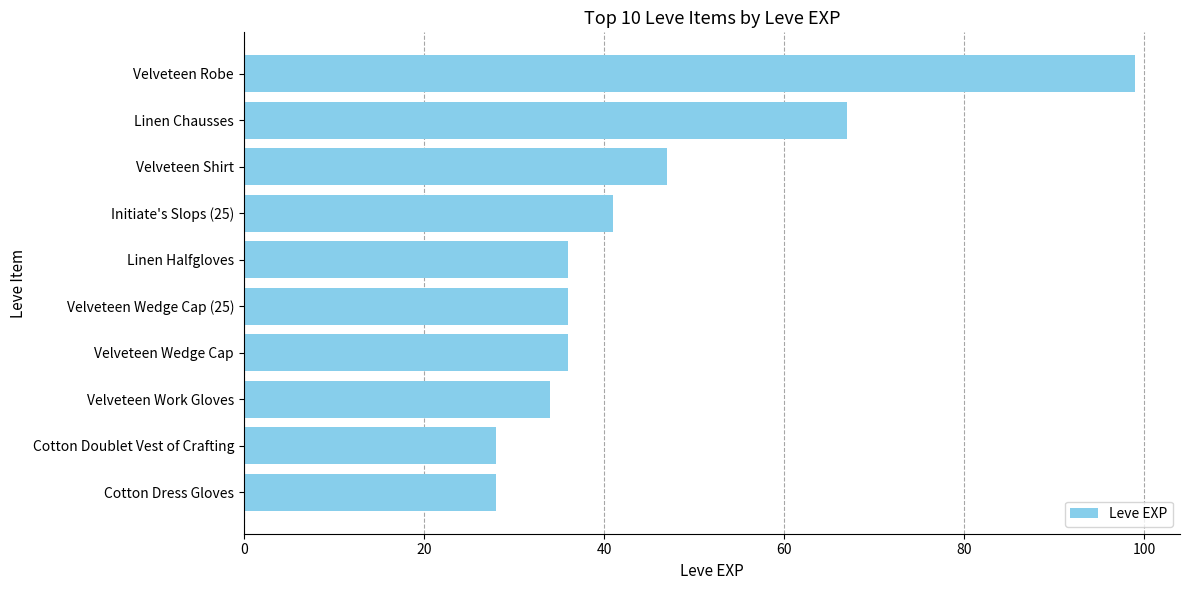

Is it true that the value at Initiate's Slops (25) is 67?

False